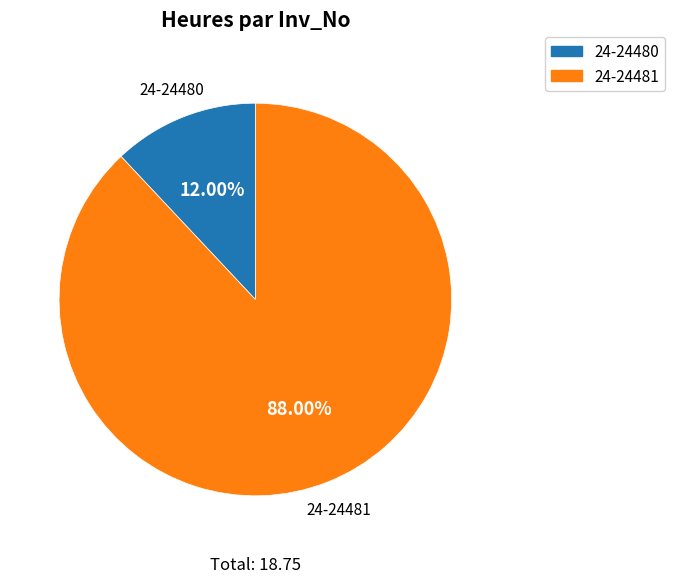

What percentage is the 24-24480 slice, to the nearest percent?

12%